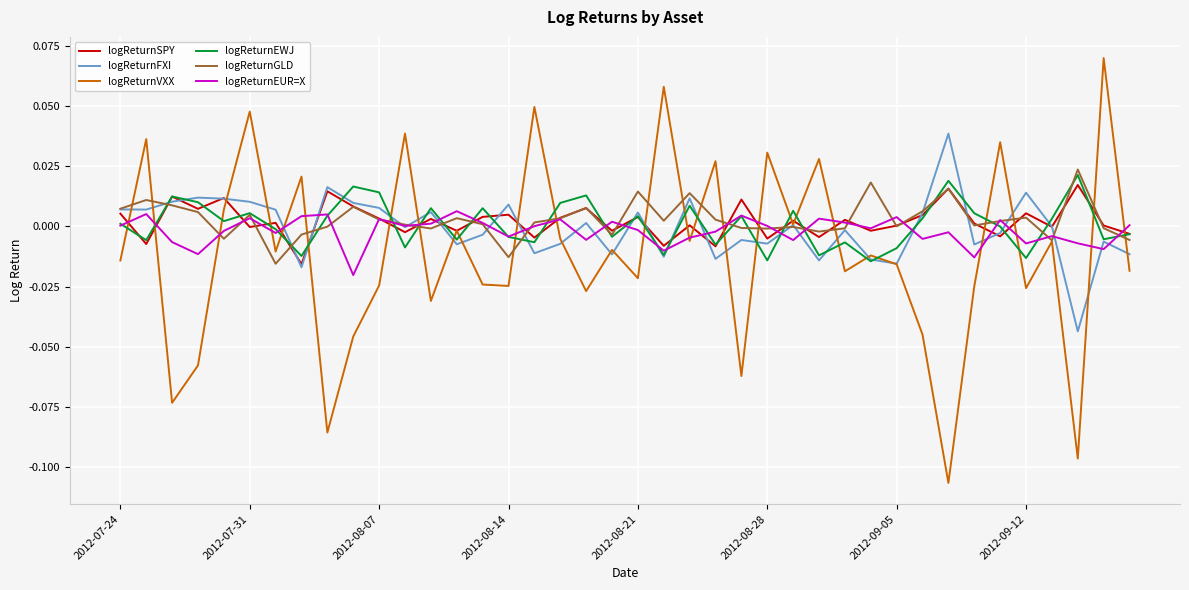

Which series has the widest spread of values?

logReturnVXX